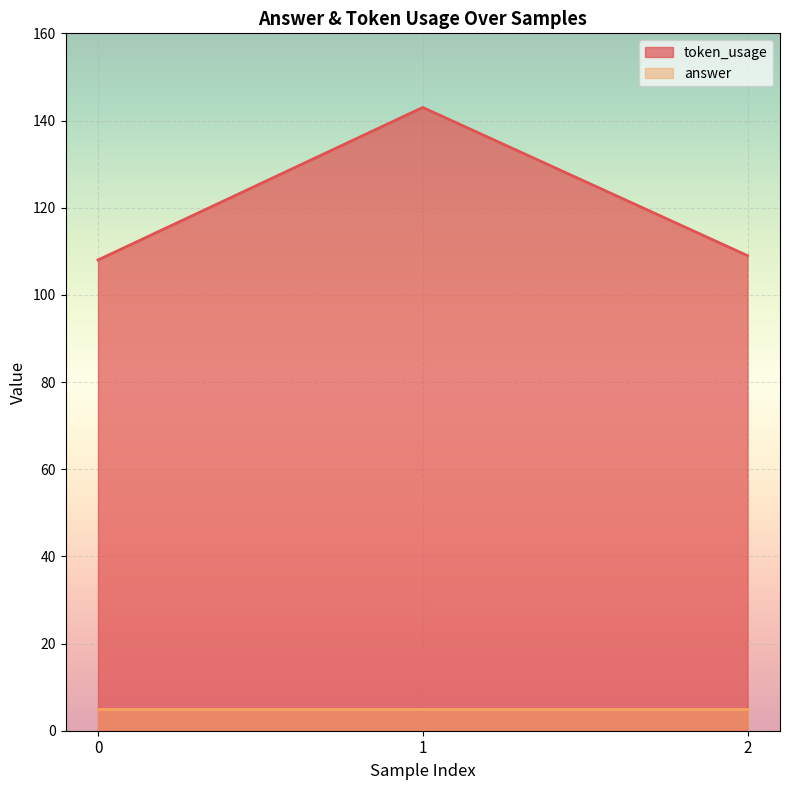

What is the minimum value shown in the chart?

5